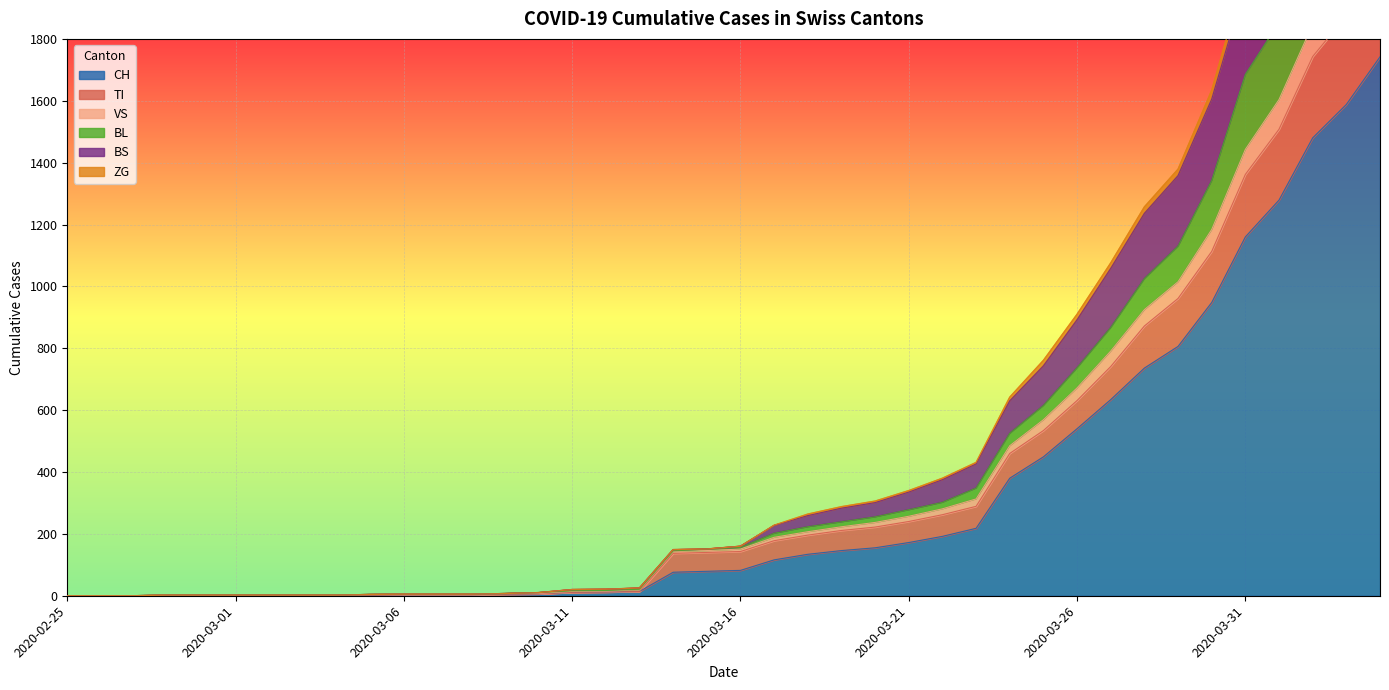

Rank the categories by VS value from highest to lowest.

2020-04-04, 2020-04-03, 2020-04-02, 2020-04-01, 2020-03-31, 2020-03-30, 2020-03-29, 2020-03-28, 2020-03-27, 2020-03-26, 2020-03-25, 2020-03-24, 2020-03-23, 2020-03-22, 2020-03-21, 2020-03-20, 2020-03-19, 2020-03-18, 2020-03-17, 2020-03-16, 2020-03-15, 2020-03-14, 2020-03-13, 2020-03-12, 2020-03-11, 2020-03-10, 2020-03-09, 2020-03-06, 2020-03-07, 2020-03-08, 2020-03-05, 2020-02-28, 2020-02-29, 2020-03-01, 2020-03-02, 2020-03-03, 2020-03-04, 2020-02-25, 2020-02-26, 2020-02-27